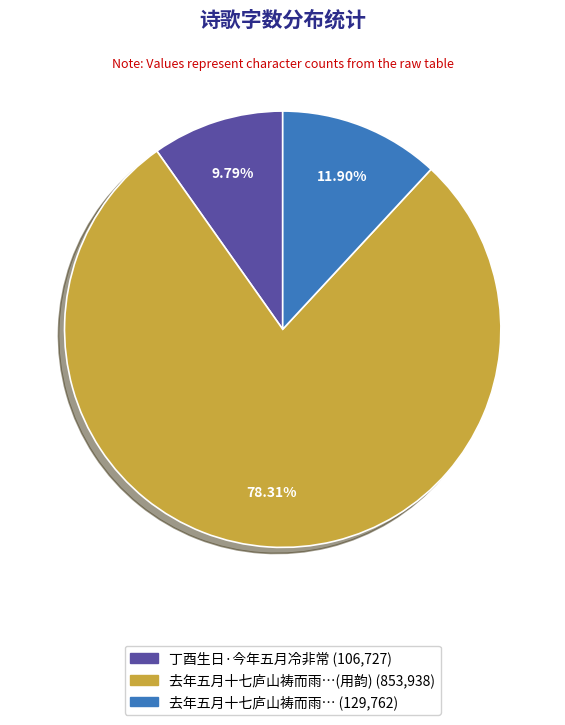

Is there a majority slice in this chart?

Yes